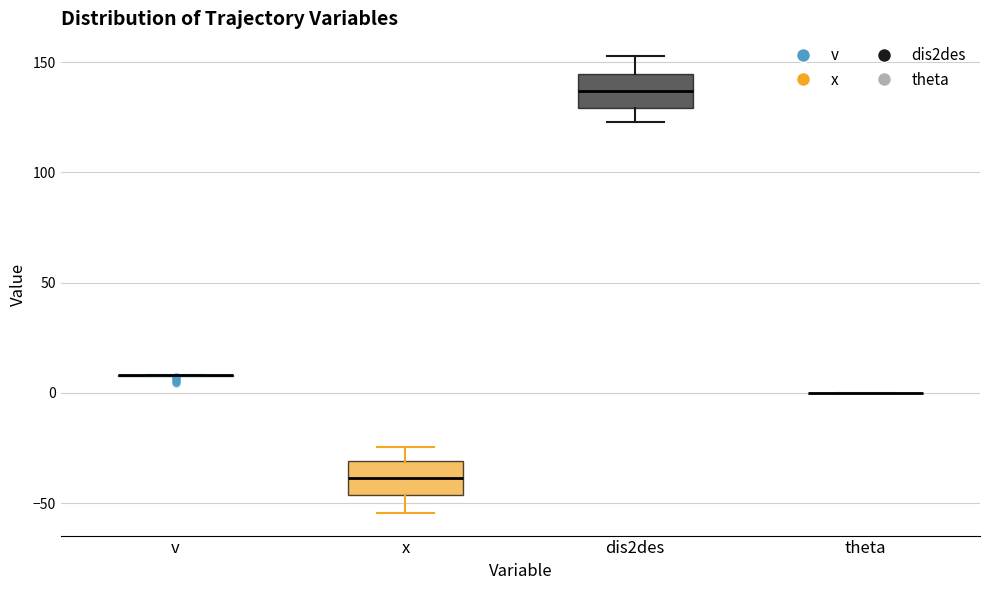

Reading left to right, transcribe this box plot: for each box, give where its median line is, the range the box spans, and where its two whiskers end, as read against the y-axis. The values are not printed on the chart, so give them approximately, as read against the axis.

v: box collapsed to a line at 10, whiskers 10 to 10
x: median -40, box -45 to -30, whiskers -55 to -25
dis2des: median 135, box 130 to 145, whiskers 125 to 155
theta: box collapsed to a line at 0, whiskers 0 to 0